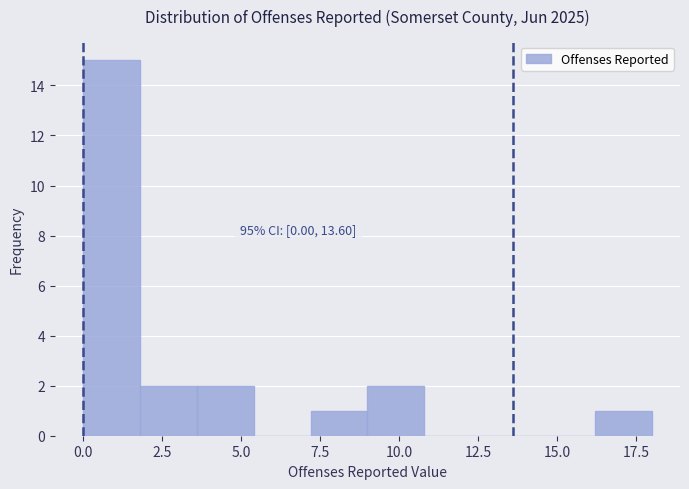

Around what value on the x-axis is the tallest bar? Give the approximate position of its centre, as read against the axis.

1.0